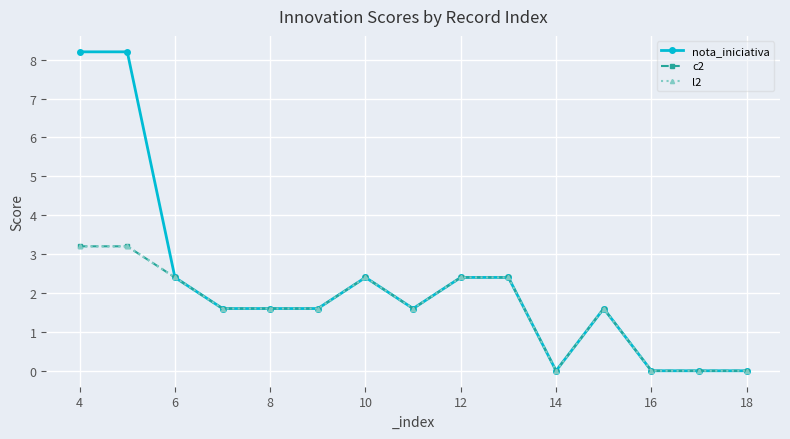

True or false: nota_iniciativa has more than 0 points higher than both neighbors.

True